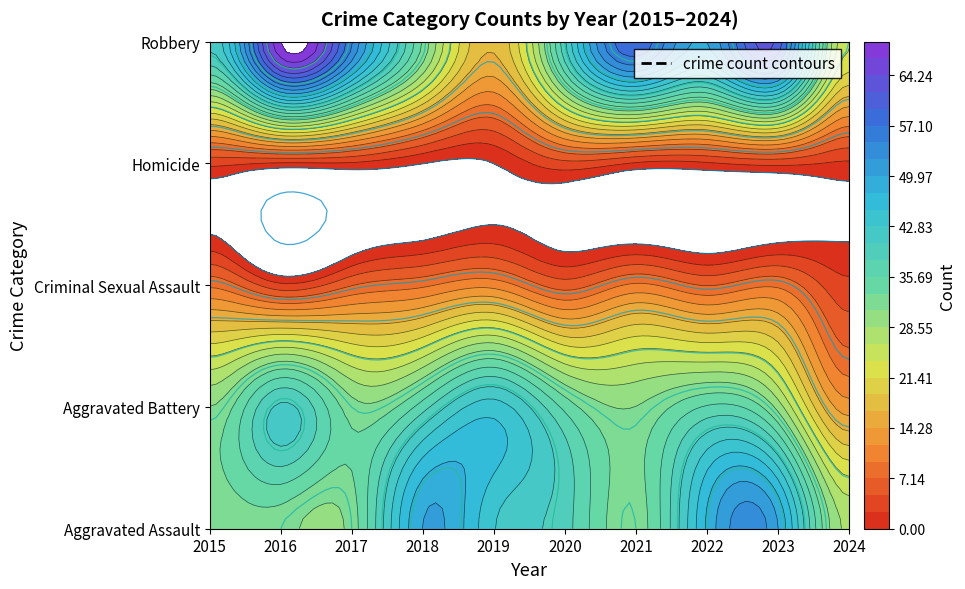

Reading left to right, what are all the values shown in this chart?

Aggravated Assault: 2015=32	2016=32	2017=32	2018=50	2019=43	2020=39	2021=32	2022=48	2023=50	2024=28
Aggravated Battery: 2015=31	2016=41	2017=32	2018=37	2019=44	2020=35	2021=31	2022=36	2023=30	2024=13
Criminal Sexual Assault: 2015=9	2016=3	2017=7	2018=9	2019=11	2020=6	2021=10	2022=7	2023=9	2024=3
Homicide: 2015=3	2016=2	2017=2	2018=0	2019=0	2020=4	2021=2	2022=2	2023=3	2024=2
Robbery: 2015=41	2016=69	2017=55	2018=33	2019=17	2020=40	2021=59	2022=50	2023=61	2024=24